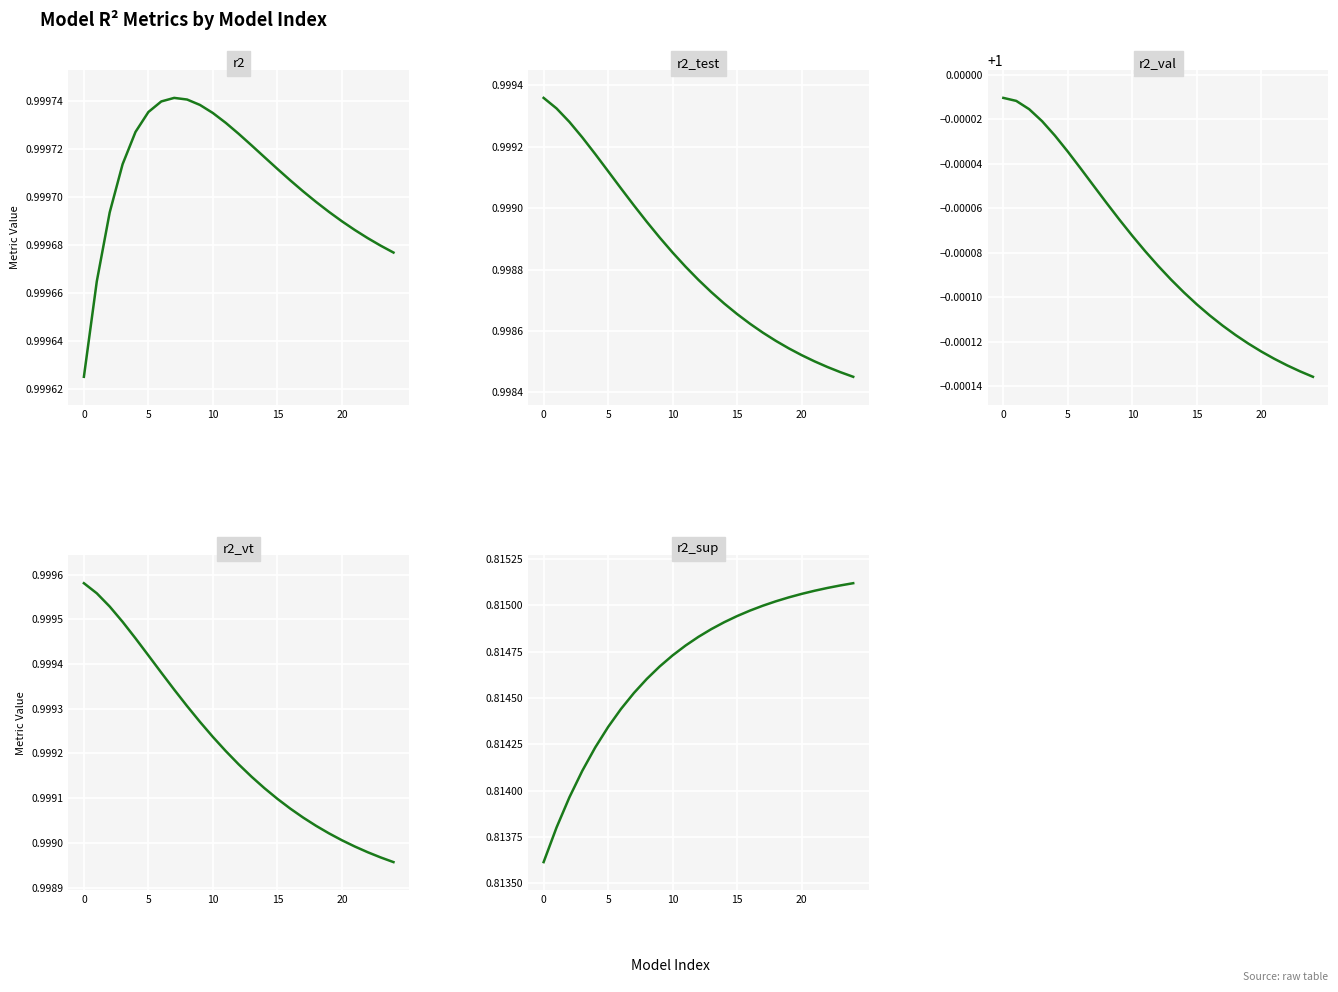

Rank the series at 15 from highest to lowest value.

r2_val, r2, r2_vt, r2_test, r2_sup